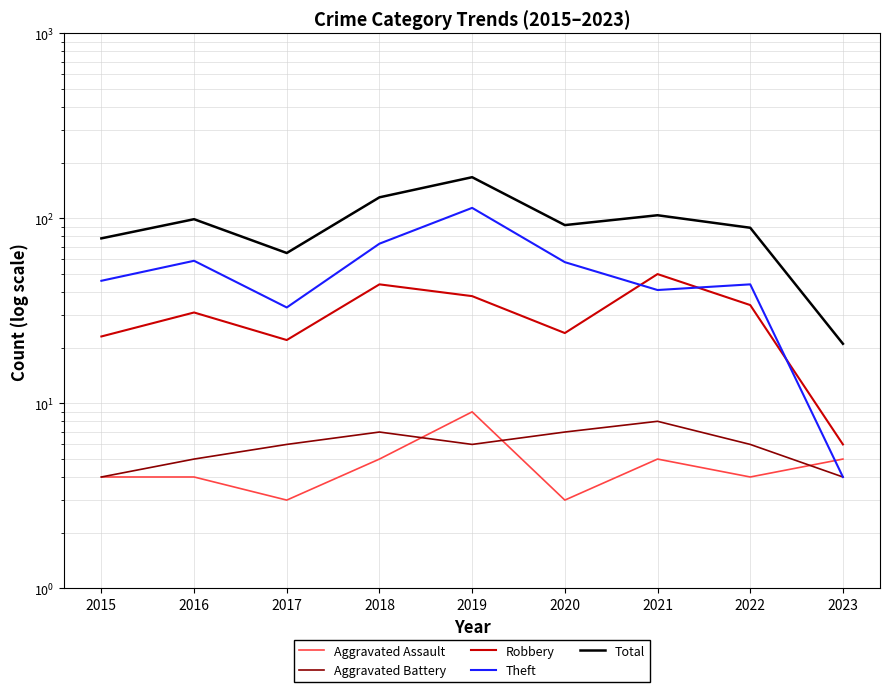

What is the difference between the Theft values at 2018 and 2021?

32